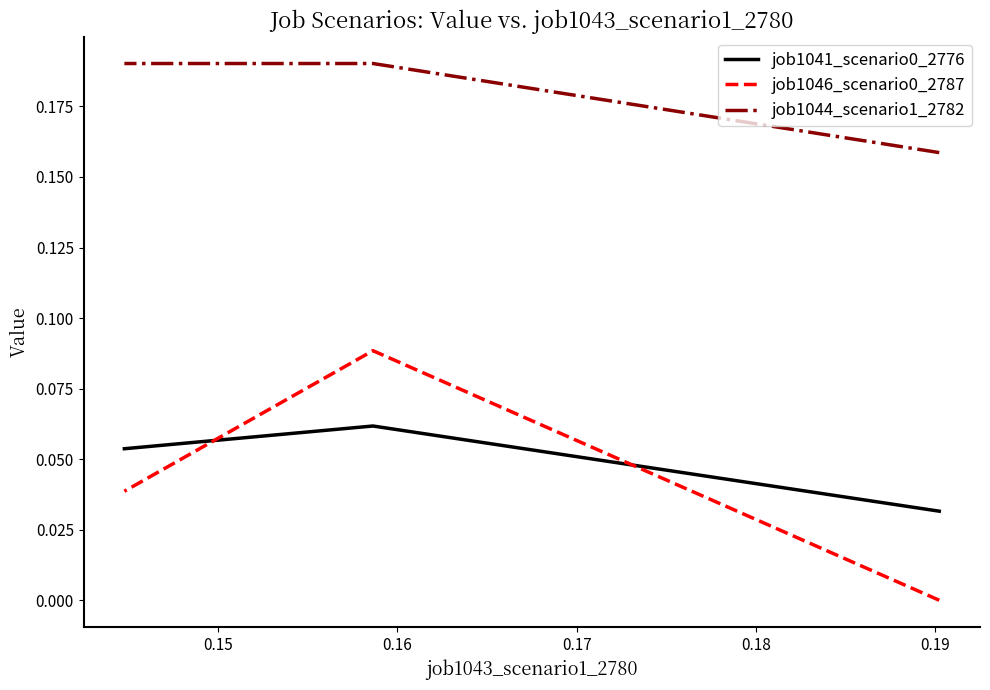

What is the total value across all series at 0.15?

0.3